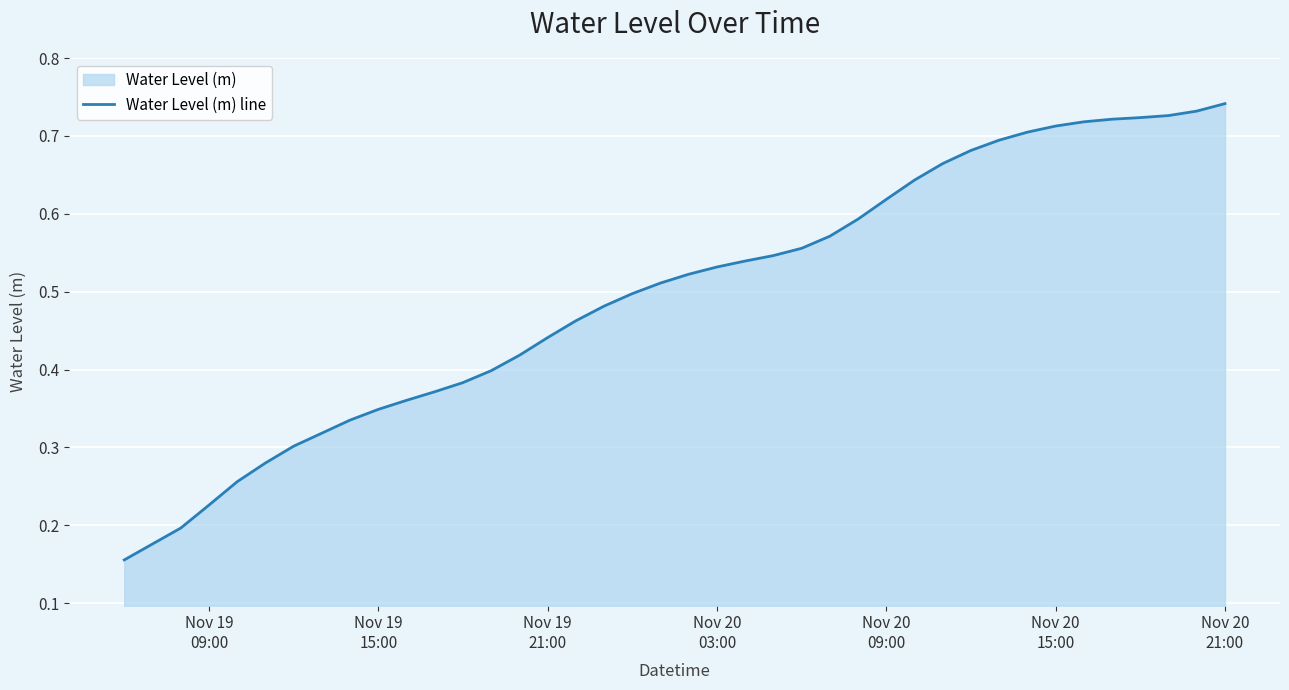

What is the sum of all values?

19.9